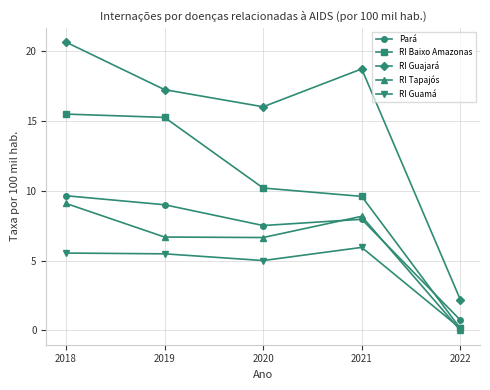

At which label does RI Guajará first exceed 17?

2018